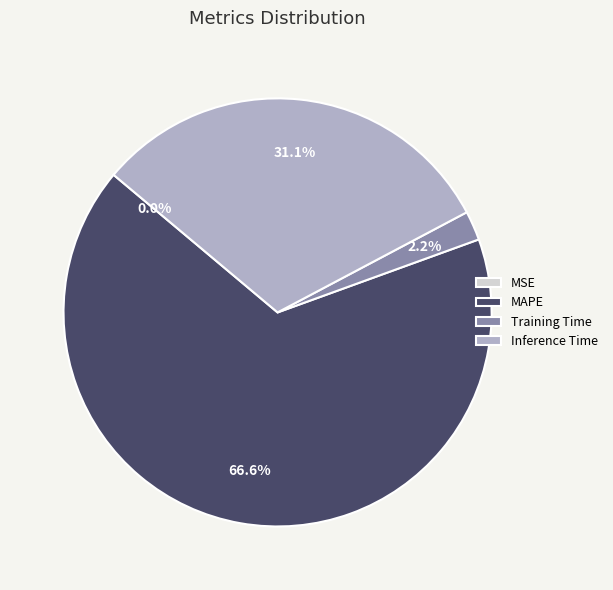

True or false: Inference Time accounts for 42% of the total.

False